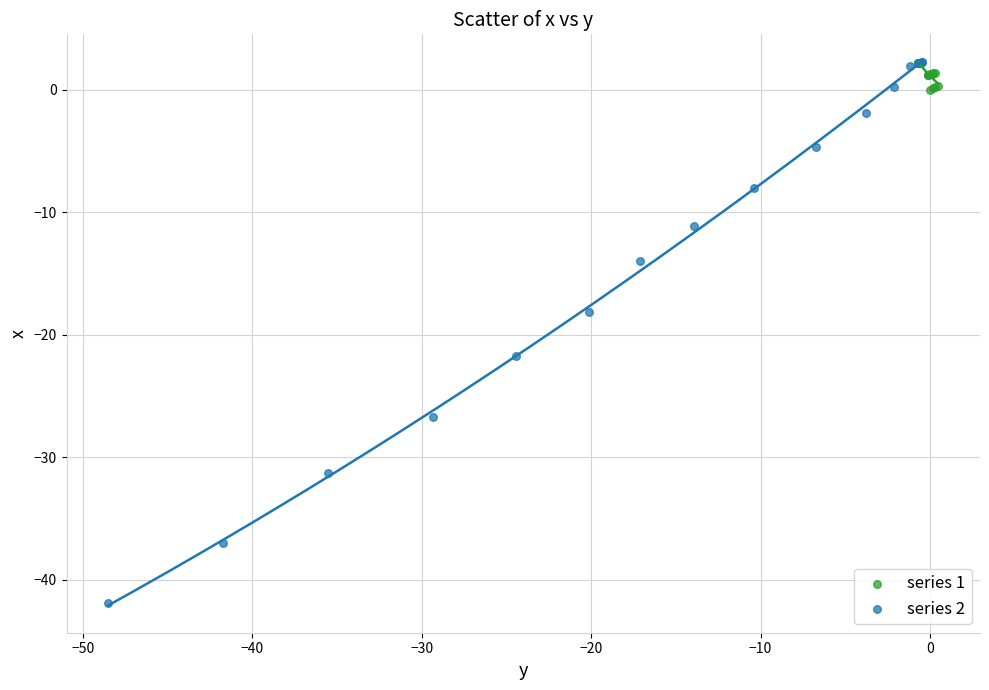

What are all the series names shown in the legend?

series 1, series 2